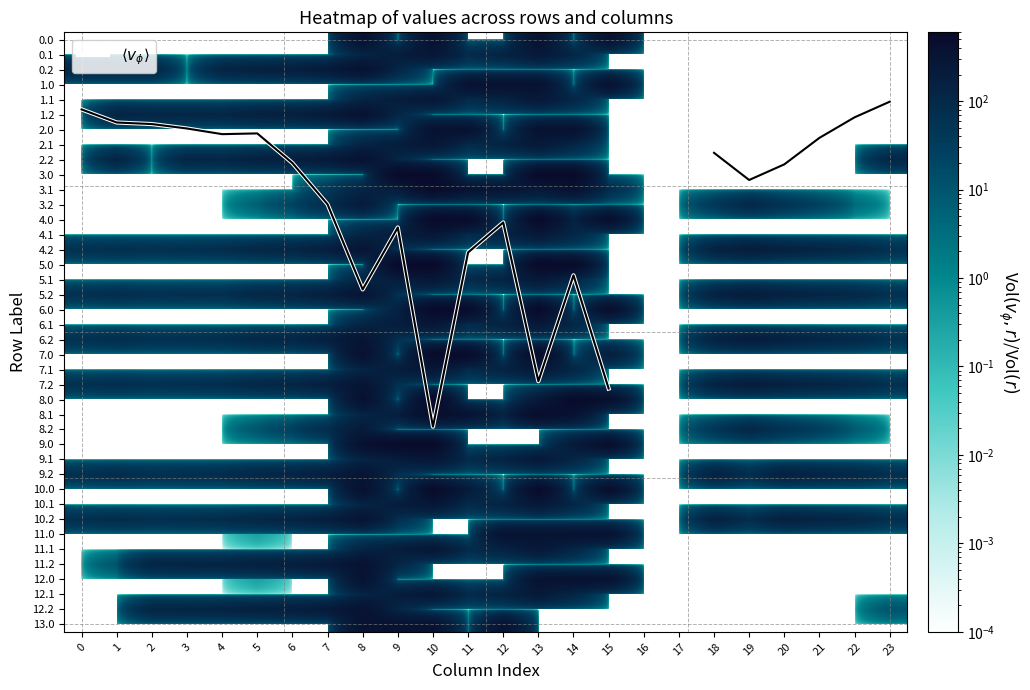

How many categories are shown in the chart?

24